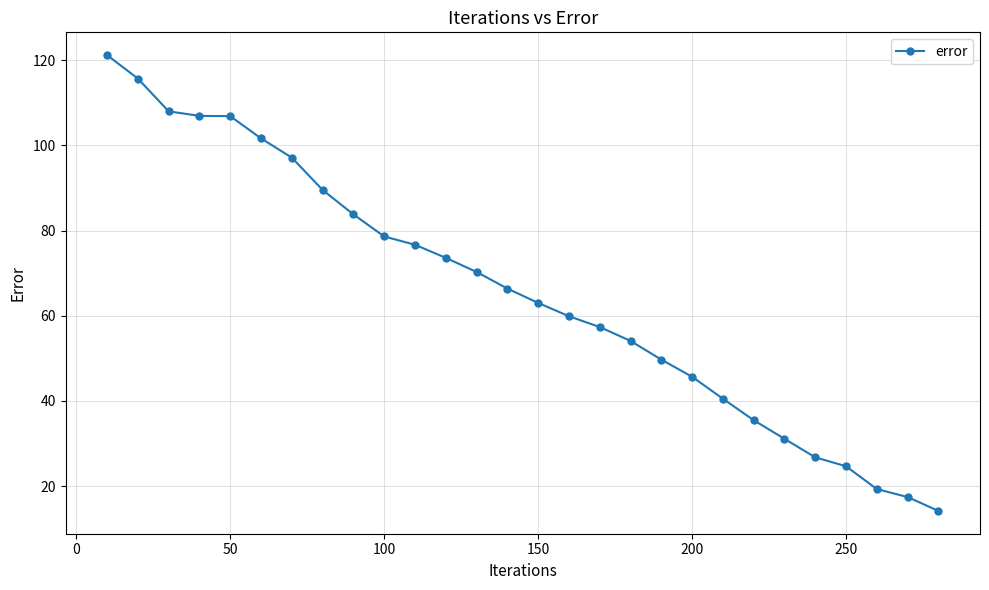

How many lines are shown in the chart?

1